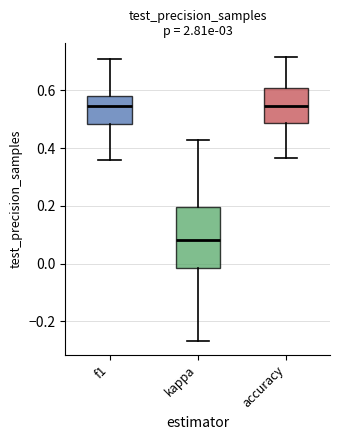

Which box is the tallest, from its lower edge to its upper edge?

kappa